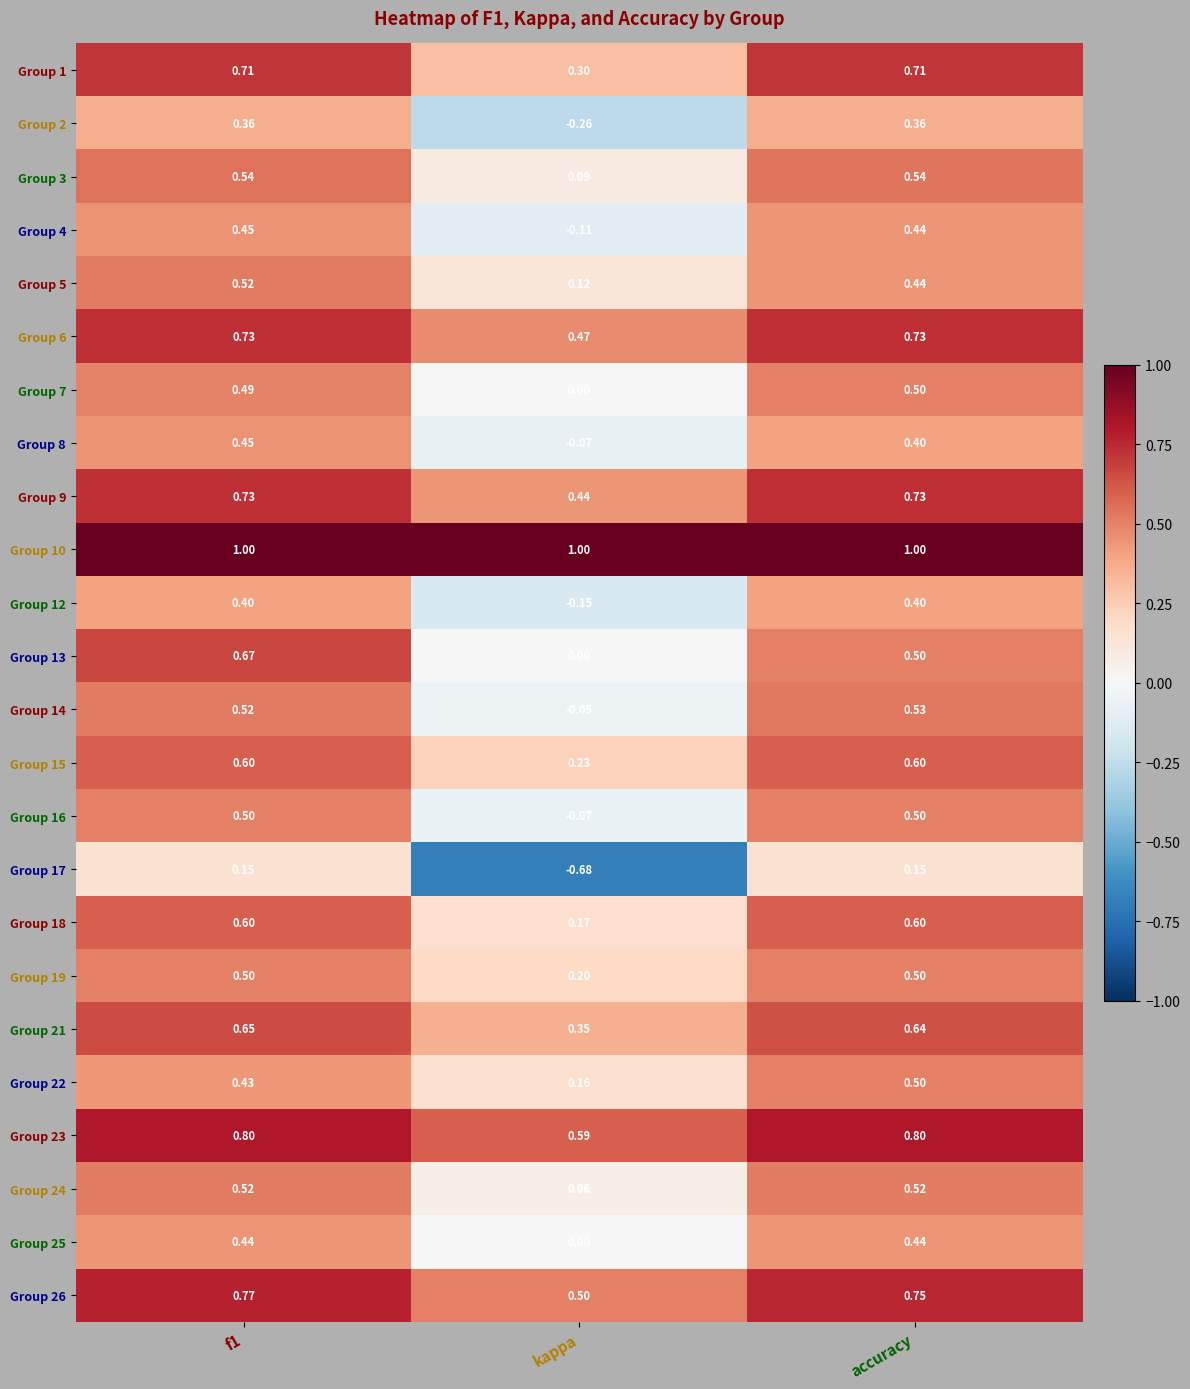

Is the value of Group 7 at f1 greater than the value of Group 16 at accuracy?

No